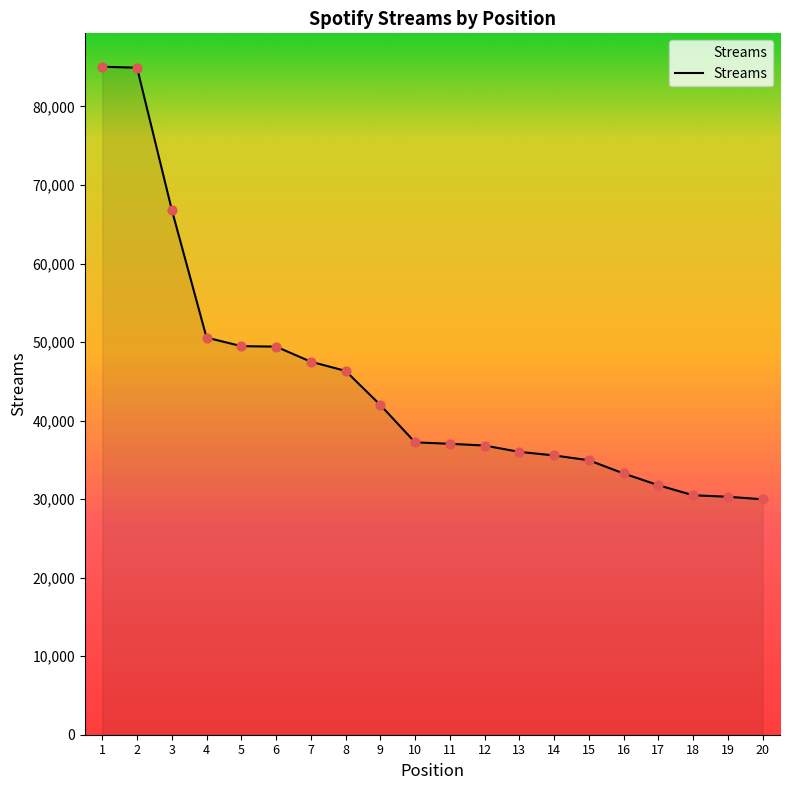

Approximately how many times larger is the value at 10 compared to 6?

0.8